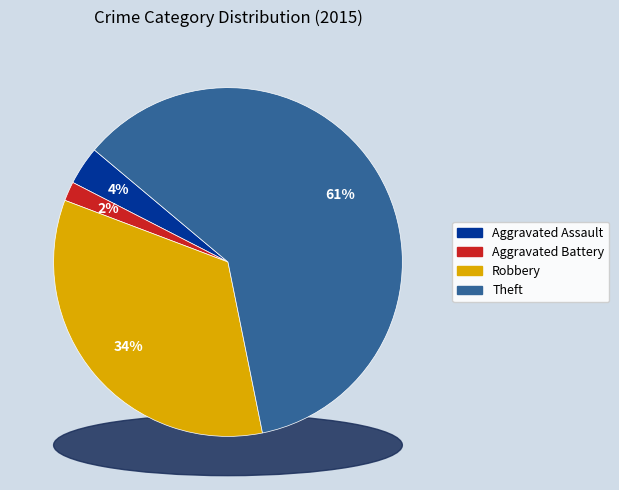

How many slices are in this pie chart?

4